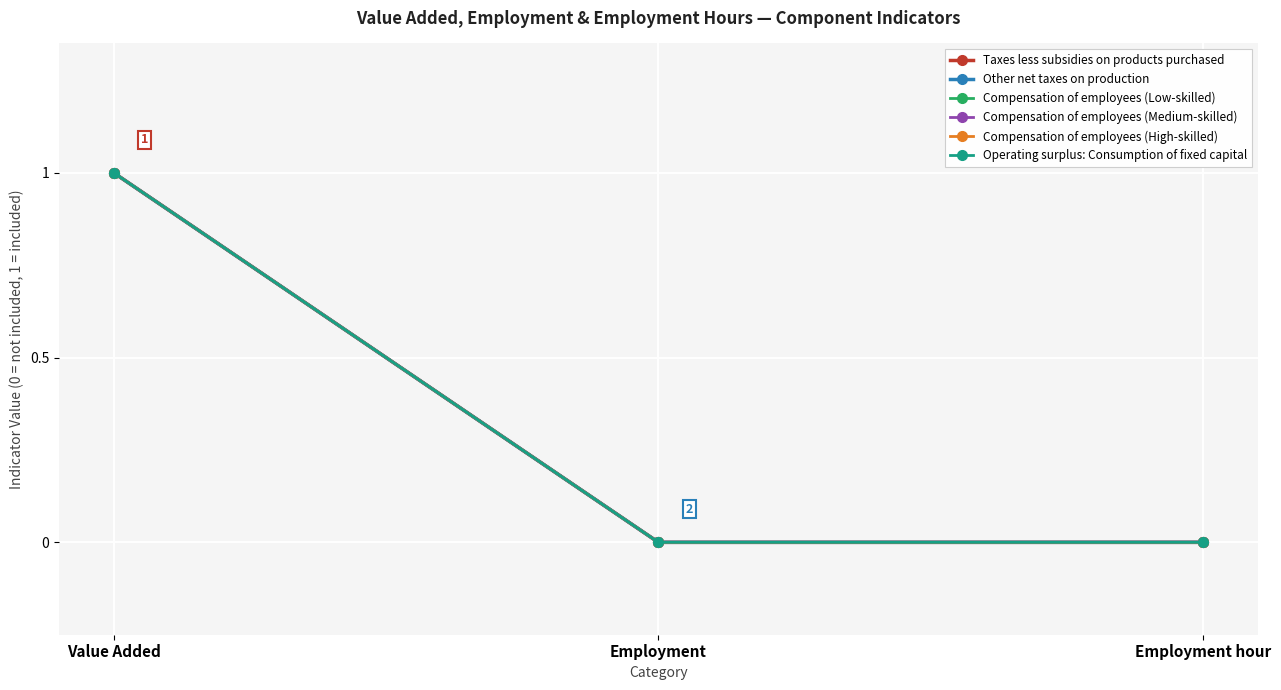

Count the Operating surplus: Consumption of fixed capital values in the range 0 to 1.

3